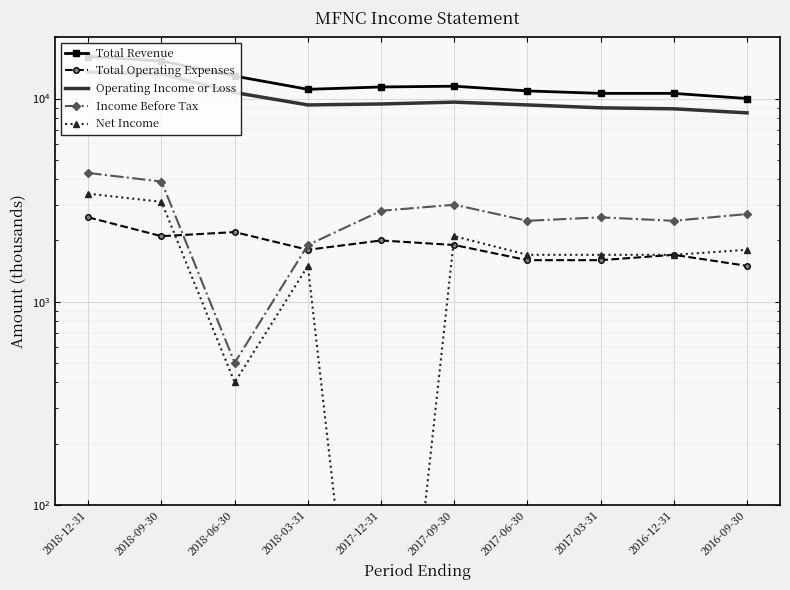

What is the total value across all series at 2017-09-30?

28100